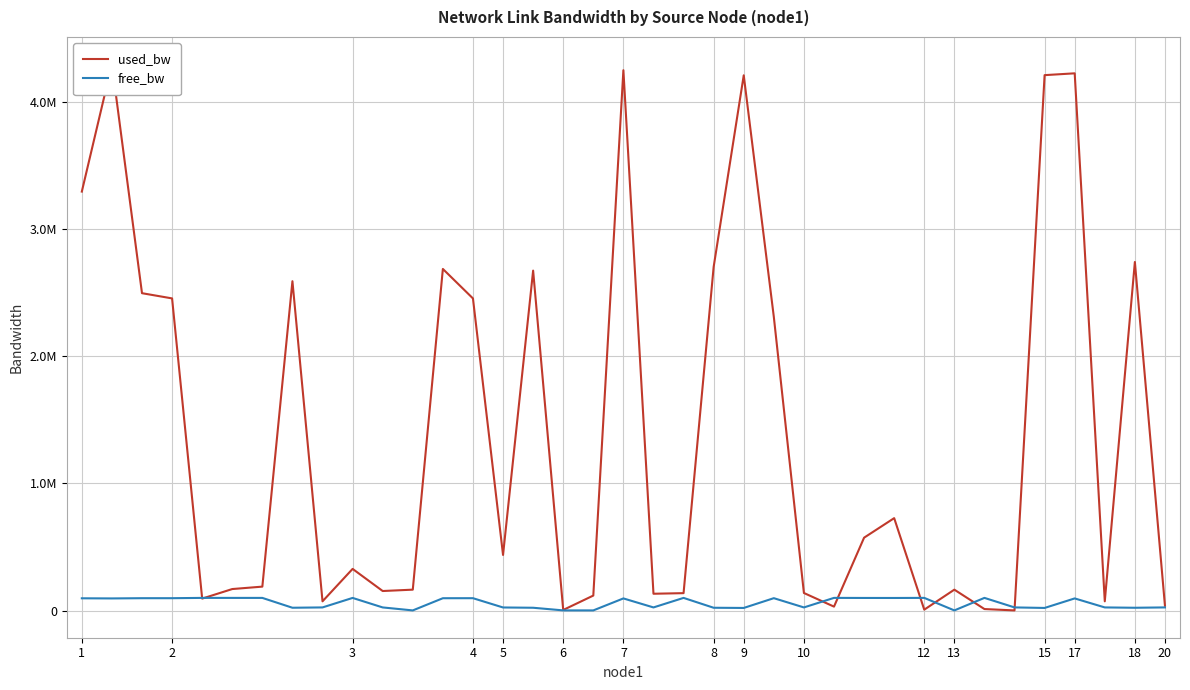

Is the value of free_bw at 3 greater than the value of used_bw at 12?

No